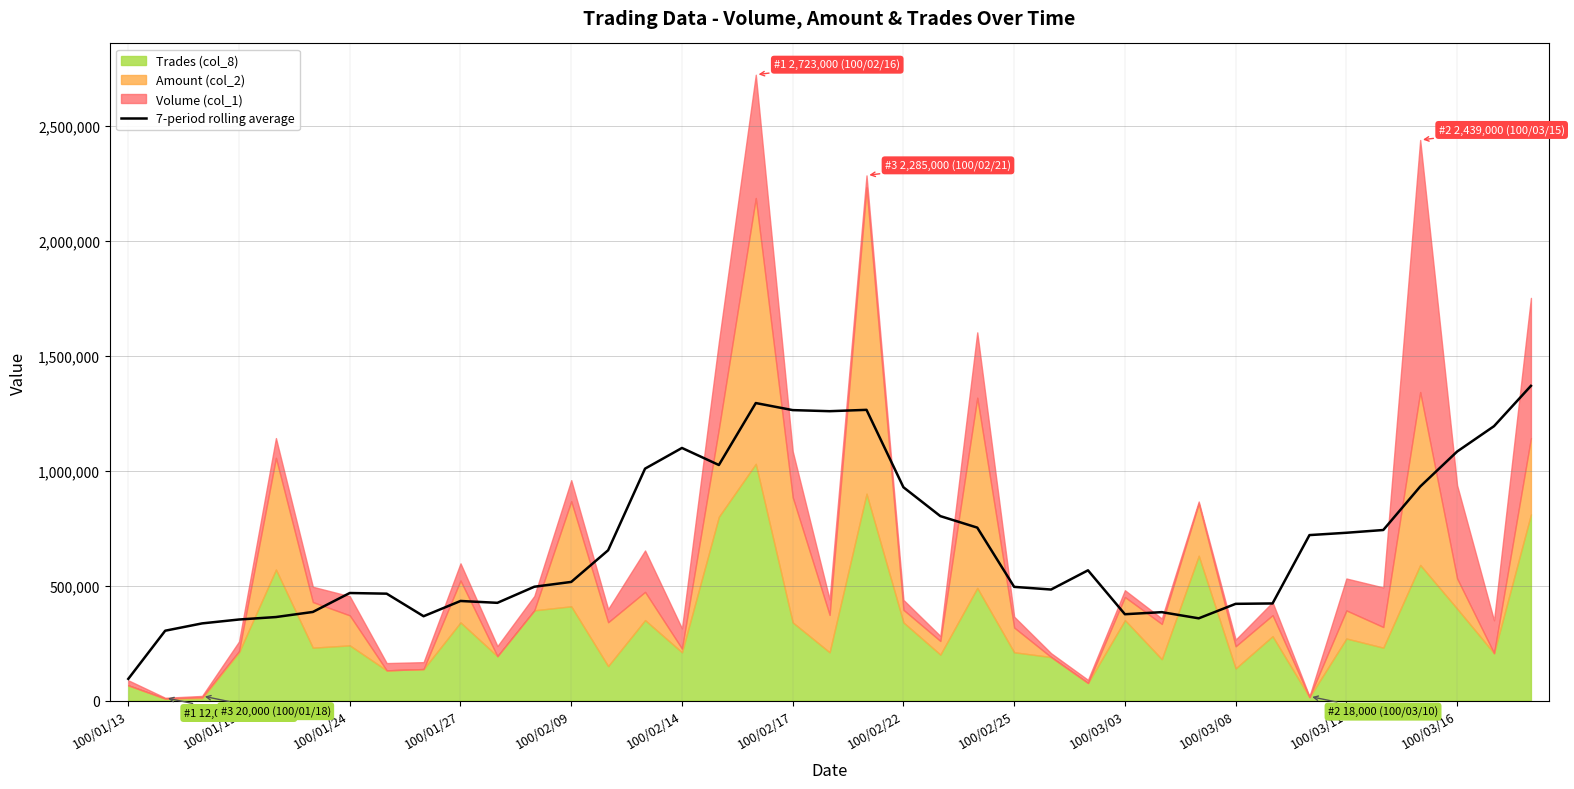

Count the number of values greater than 516142.

20